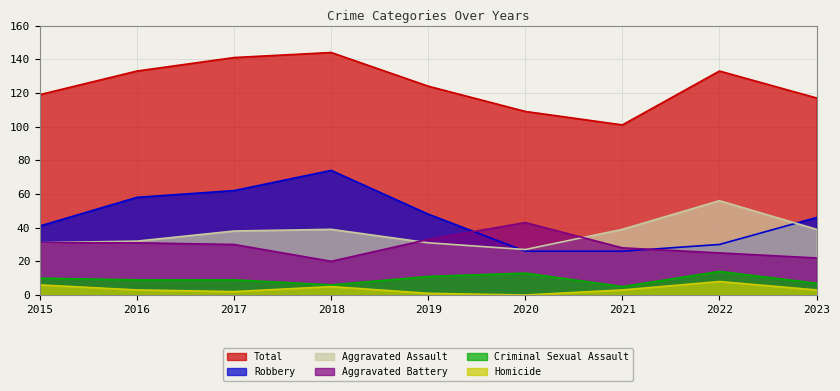

Does the chart display data point markers on the line(s)?

No